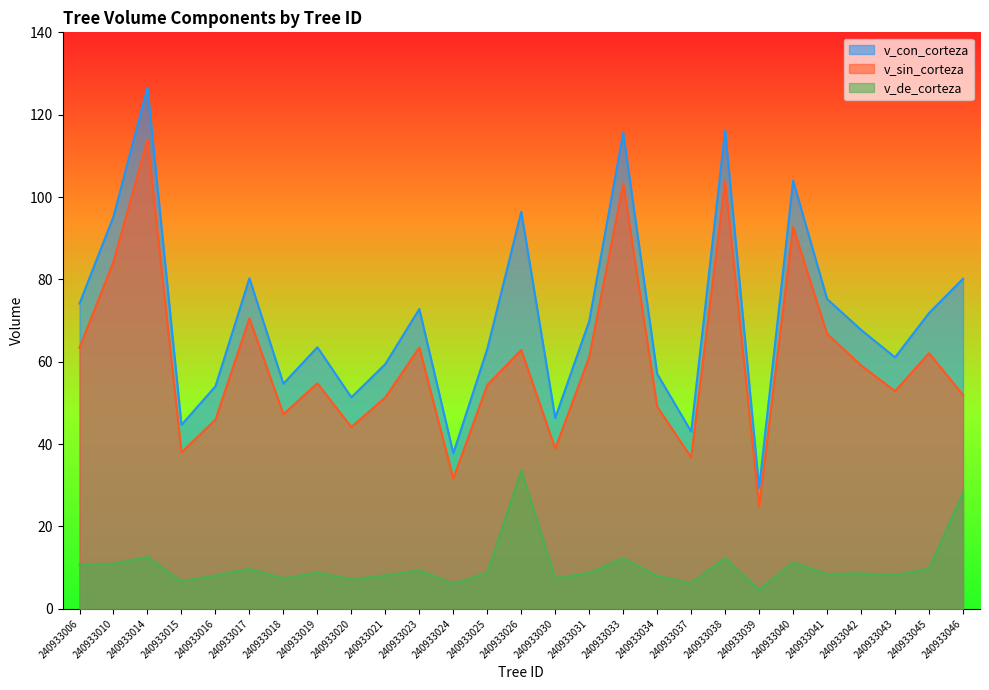

Reading left to right, what are all the values shown in this chart?

v_con_corteza: 74.1	95.3	126.6	44.7	54.0	80.3	54.7	63.5	51.4	59.5	72.8	37.8	63.1	96.4	46.4	69.9	115.6	57.1	43.0	116.2	29.4	104.0	75.2	67.7	61.1	71.8	80.2
v_sin_corteza: 63.4	84.3	114.0	38.0	45.9	70.5	47.3	54.8	44.2	51.3	63.5	31.7	54.4	62.9	38.9	61.2	103.3	49.1	36.8	103.8	24.8	92.7	66.8	59.1	52.9	62.1	51.9
v_de_corteza: 10.7	10.9	12.6	6.7	8.1	9.7	7.4	8.8	7.2	8.1	9.3	6.1	8.8	33.6	7.5	8.7	12.3	8.0	6.3	12.3	4.6	11.3	8.4	8.6	8.2	9.7	28.2